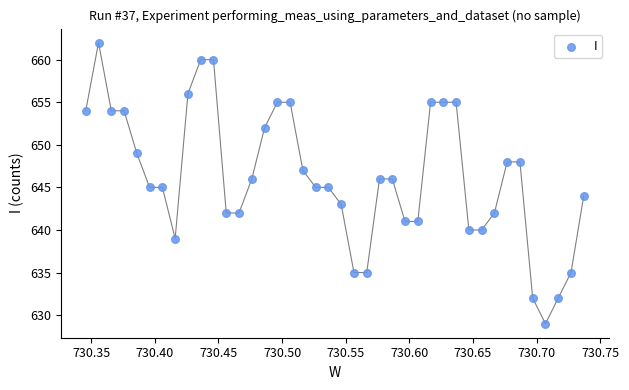

What is the range of Y values (max minus min)?

33